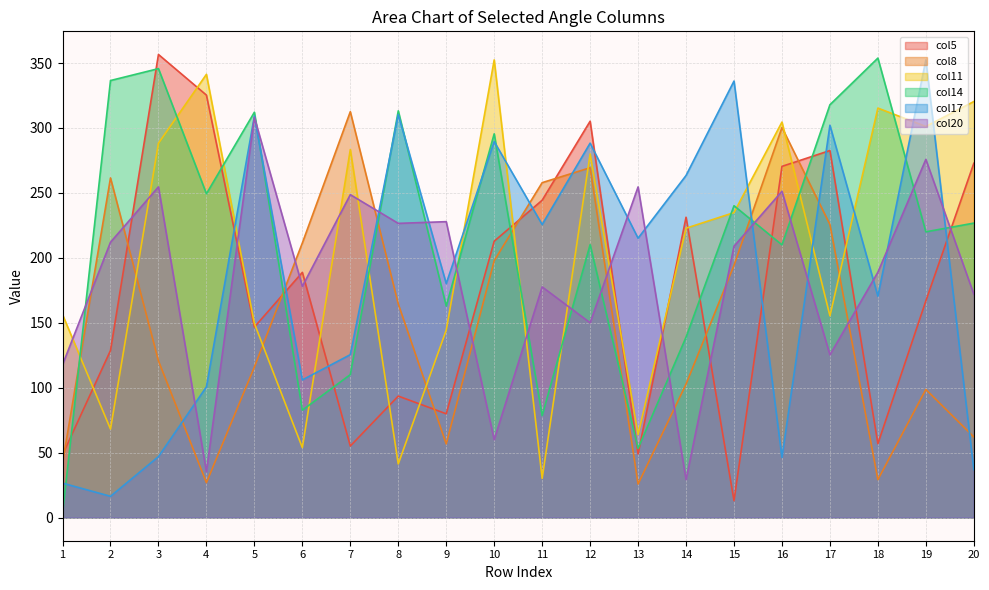

Is the value of col20 at 3 greater than the value of col11 at 16?

No